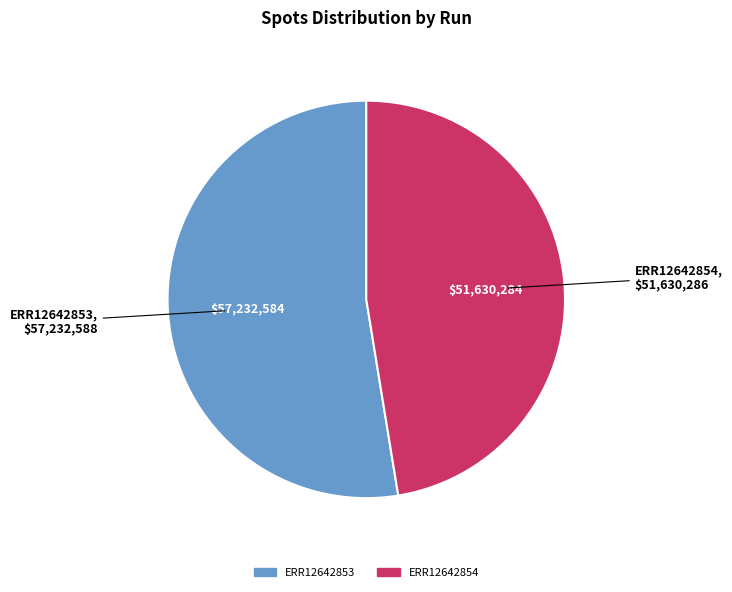

Is there any slice that represents more than half of the pie?

Yes